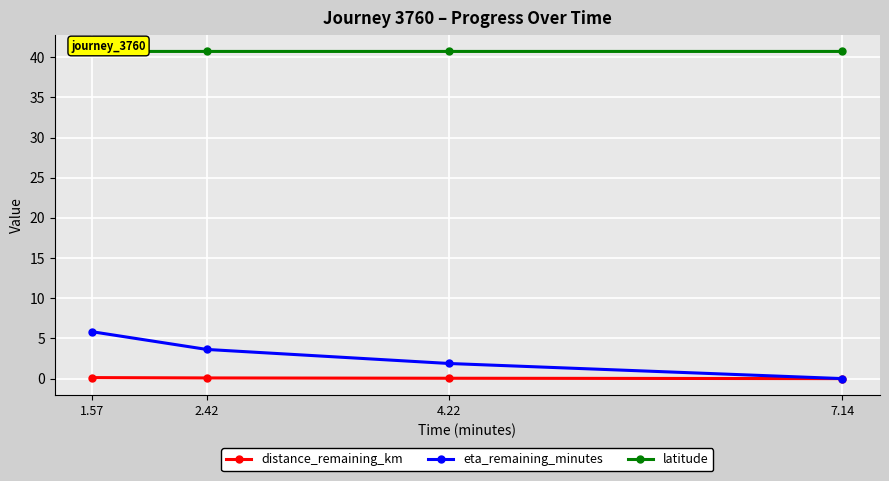

At which category is the sum across all series the highest?

1.57